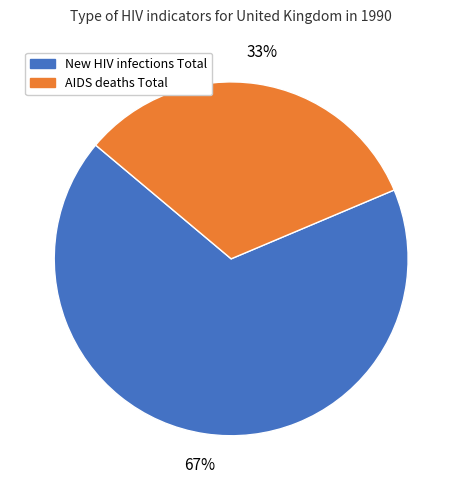

To the nearest percent, what portion does New HIV infections Total represent?

67%